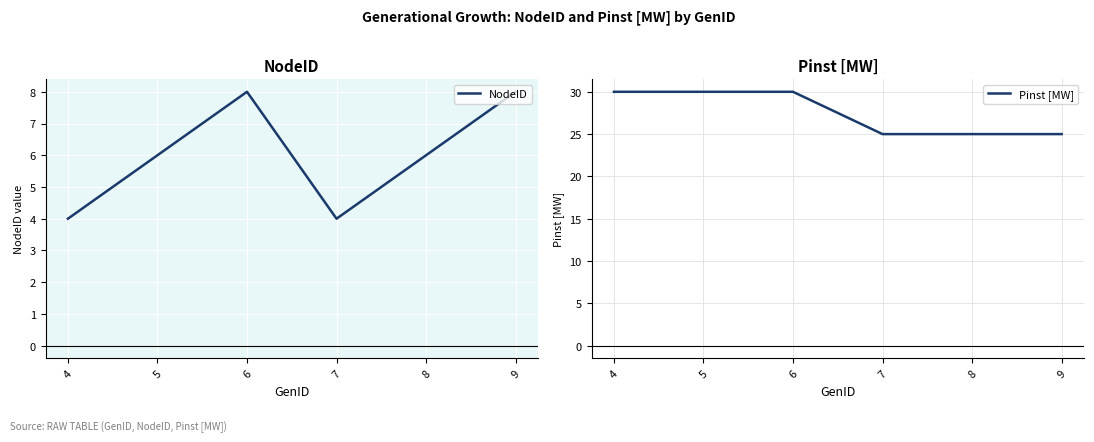

What is the value of the NodeID point at the 4th from the left?

4